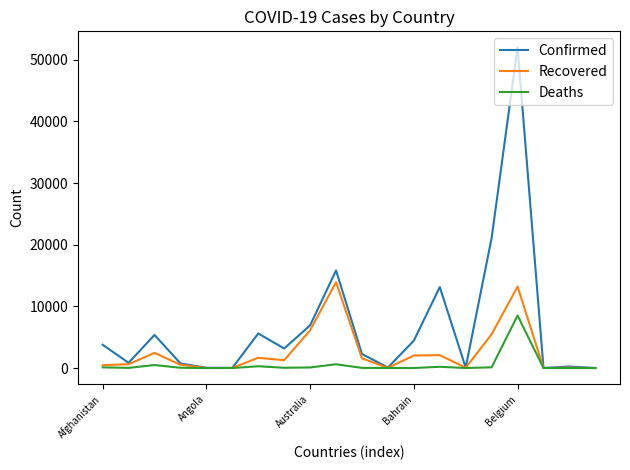

True or false: Confirmed has more than 0 points higher than both neighbors.

True